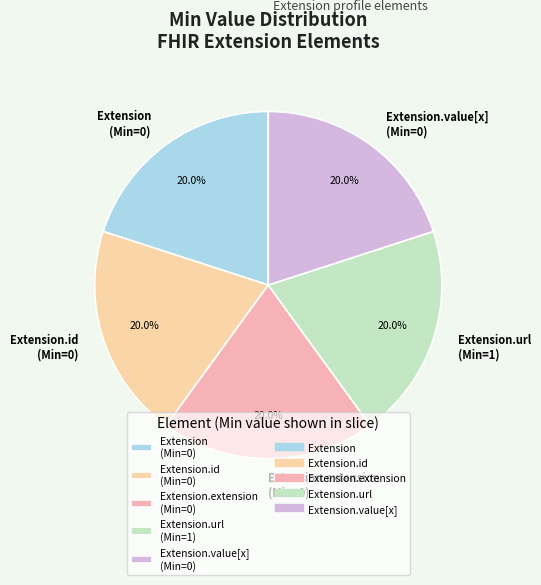

To the nearest percent, what is the difference between the largest and smallest slice percentages?

0%